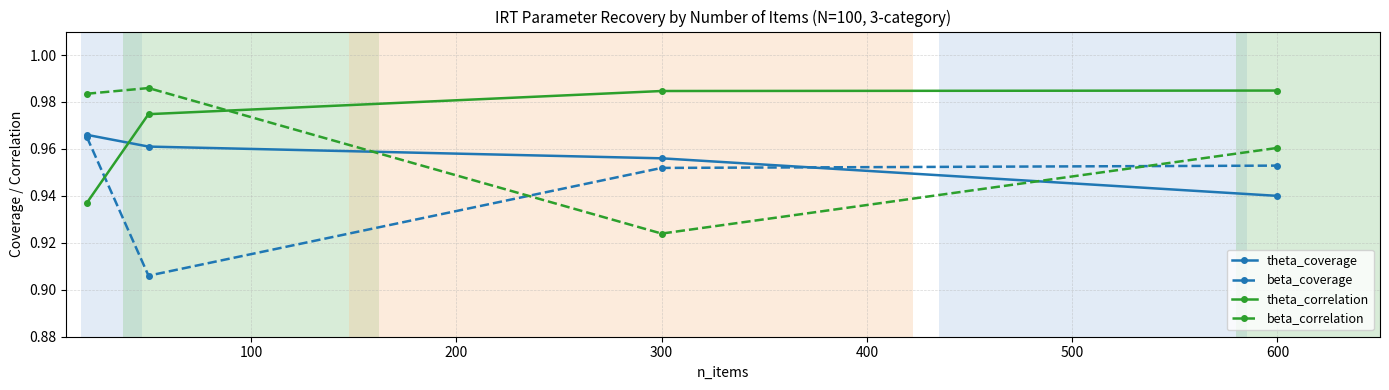

Which series has the largest total across all categories?

theta_correlation